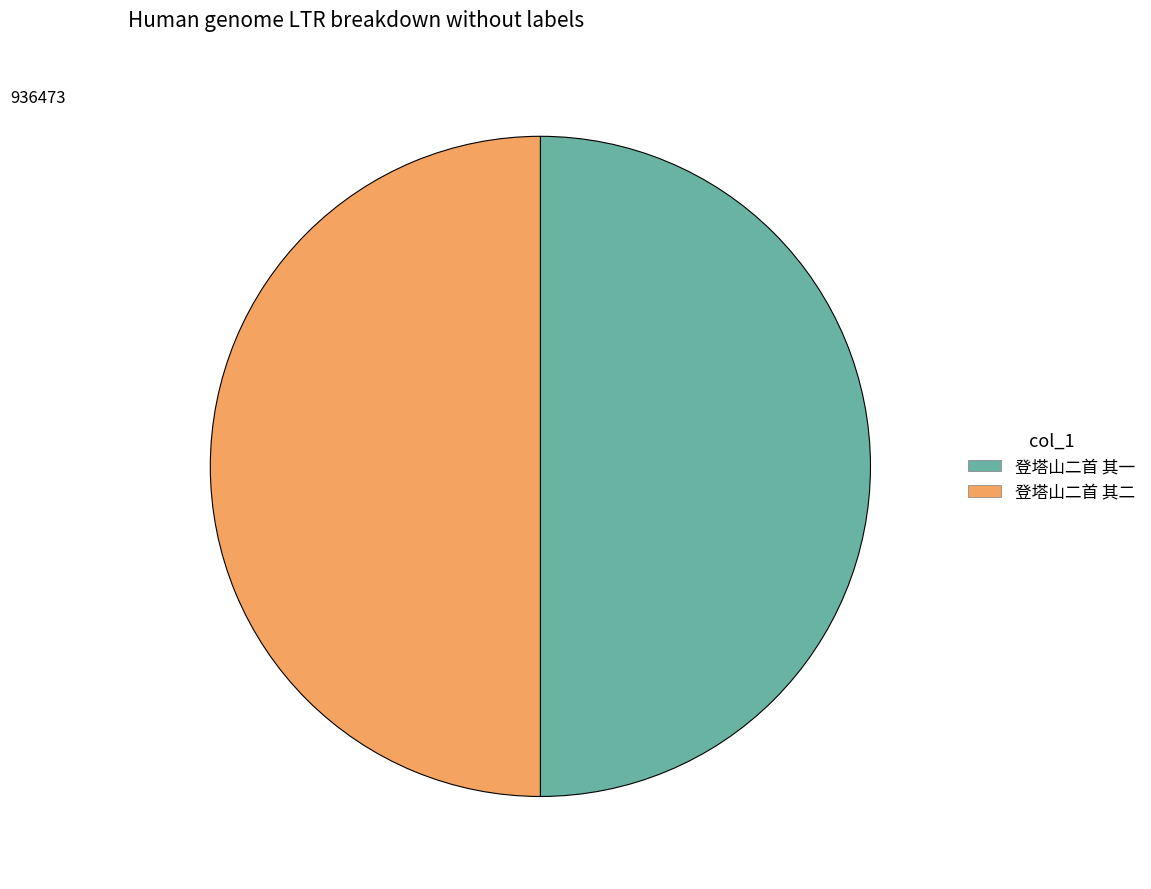

Combined, do 登塔山二首 其一 and 登塔山二首 其二 account for over 50%?

Yes